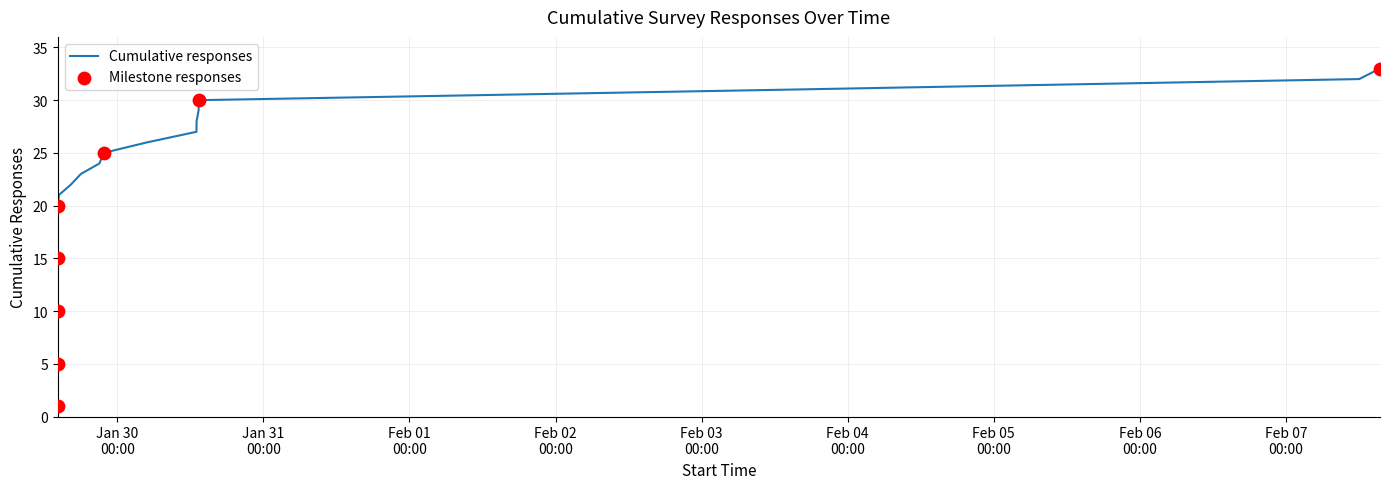

What is the greatest value displayed?

33